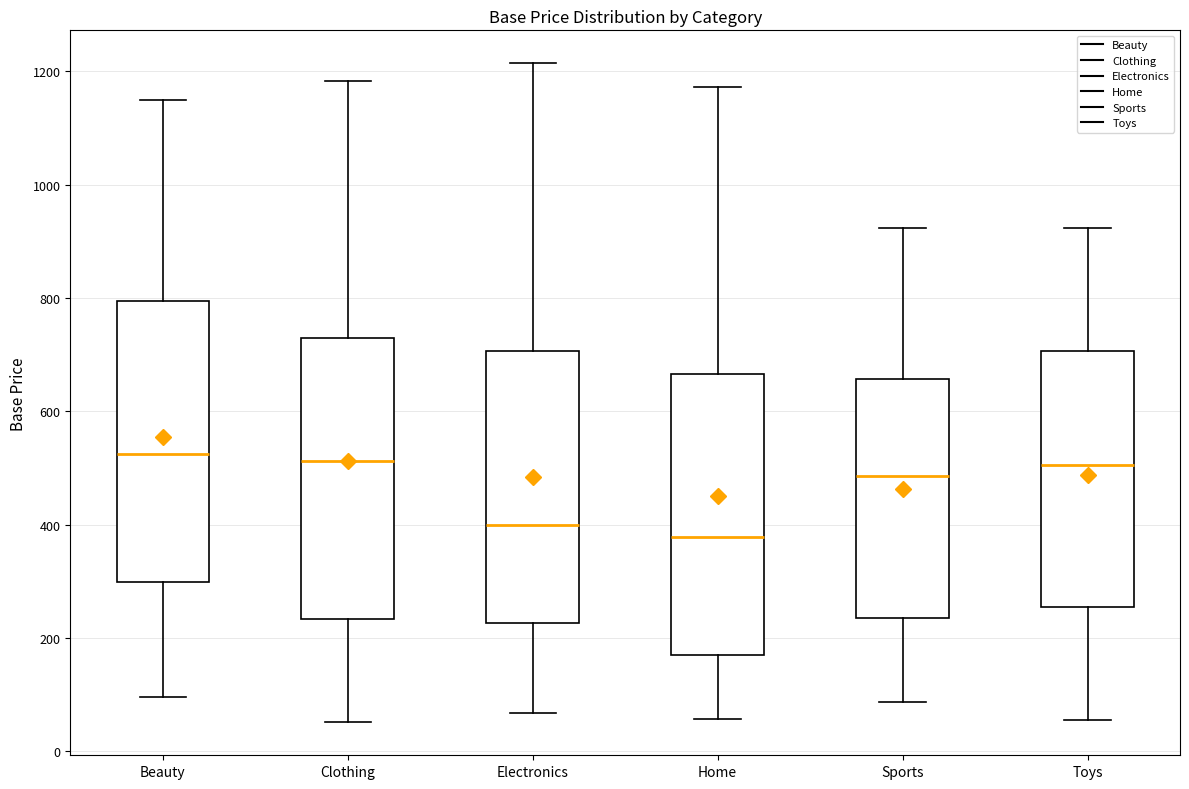

Reading left to right, transcribe this box plot: for each box, give where its median line is, the range the box spans, and where its two whiskers end, as read against the y-axis. The values are not printed on the chart, so give them approximately, as read against the axis.

Beauty: median 520, box 300 to 800, whiskers 100 to 1160
Clothing: median 520, box 240 to 720, whiskers 60 to 1180
Electronics: median 400, box 220 to 700, whiskers 60 to 1220
Home: median 380, box 160 to 660, whiskers 60 to 1180
Sports: median 480, box 240 to 660, whiskers 80 to 920
Toys: median 500, box 260 to 700, whiskers 60 to 920